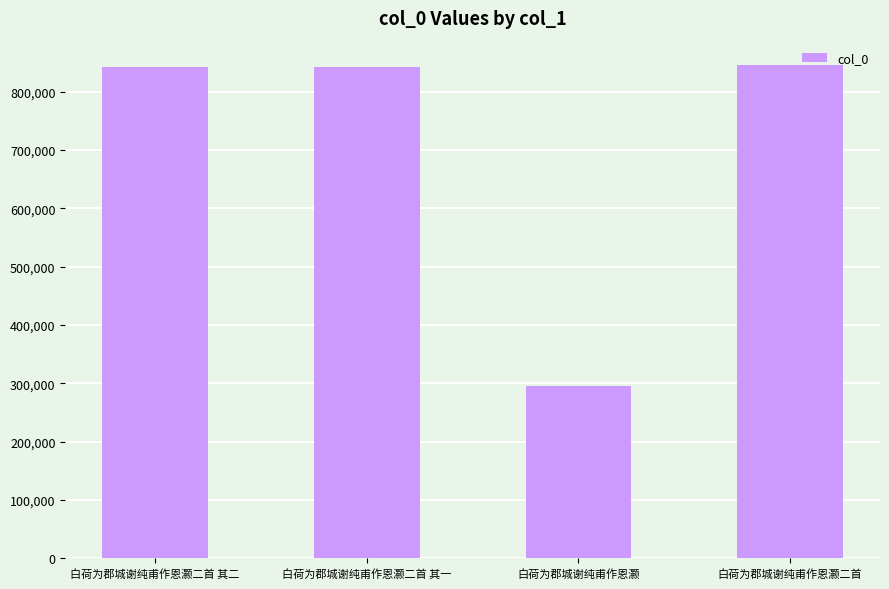

How many bars are there in total?

4